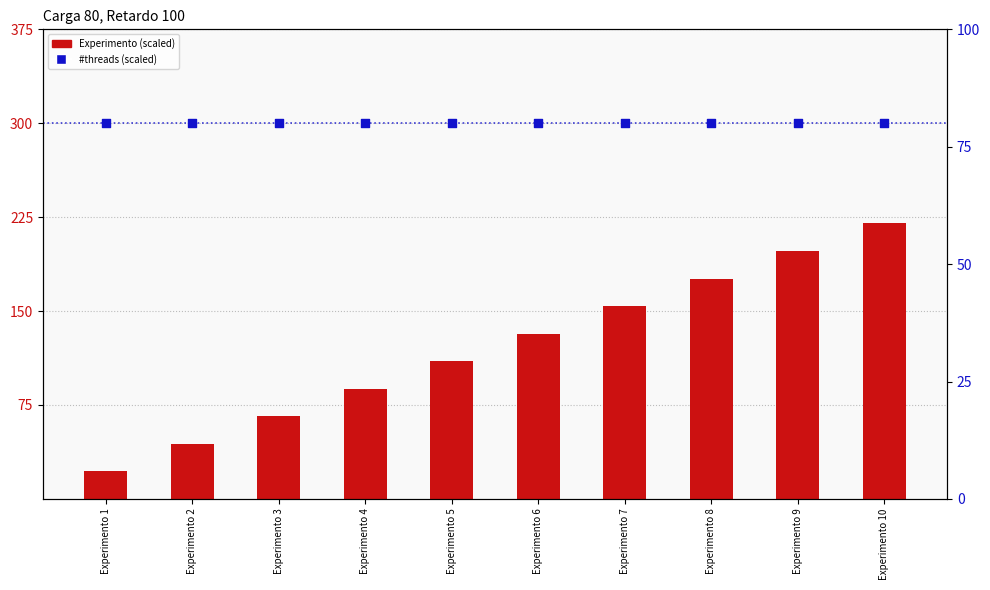

Is the value of Experimento (scaled) at Experimento 10 greater than the value of #threads (scaled) at Experimento 1?

Yes